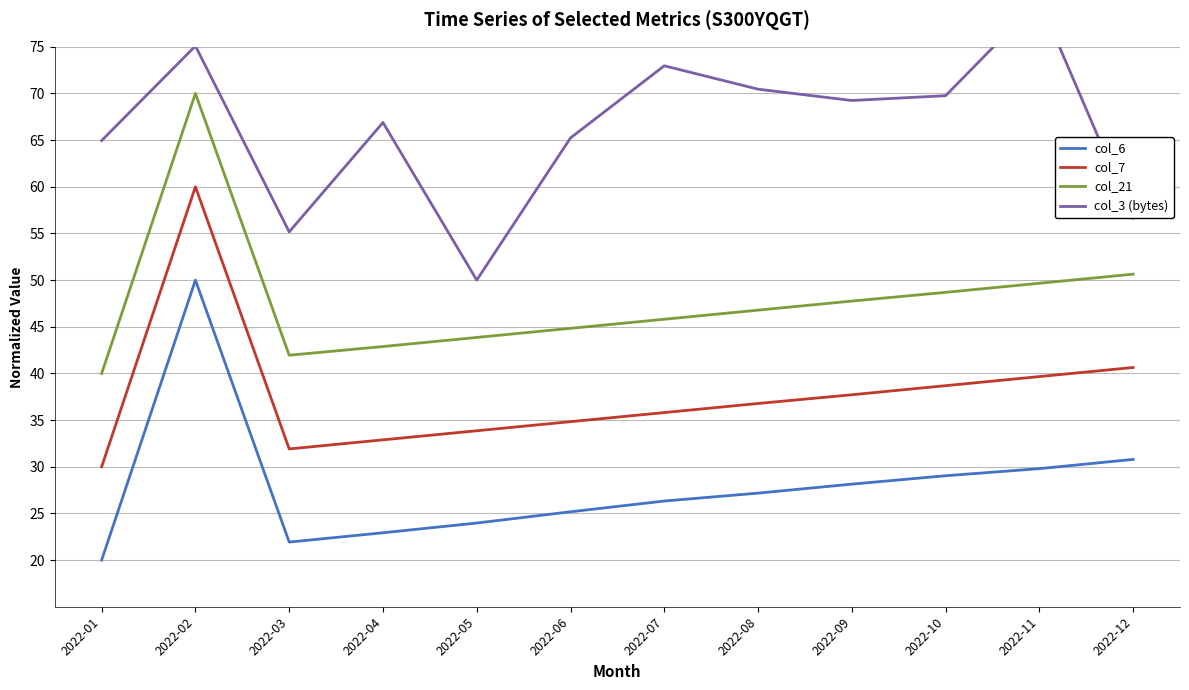

Which label corresponds to the smallest value in the chart?

2022-01